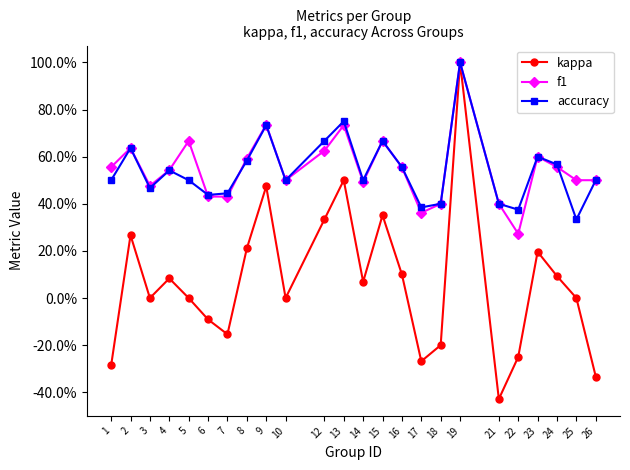

Which category has the highest value across all series?

19